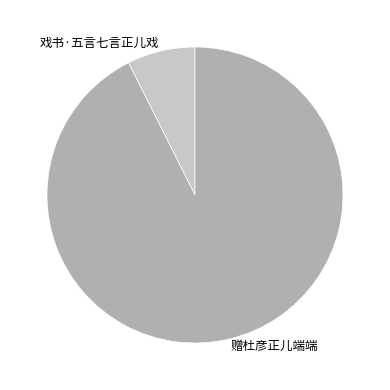

Combined, do 戏书·五言七言正儿戏 and 赠杜彦正儿端端 account for over 50%?

Yes